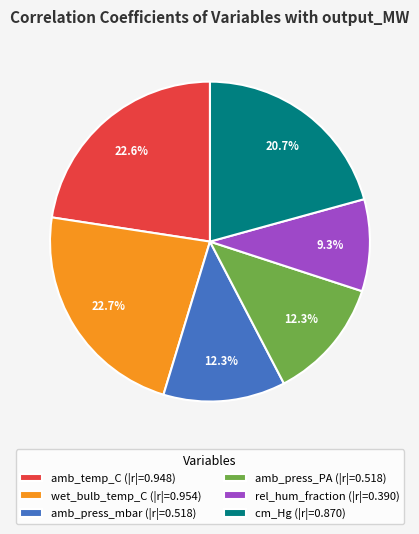

Between cm_Hg (|r|=0.870) and rel_hum_fraction (|r|=0.390), which is larger?

cm_Hg (|r|=0.870)